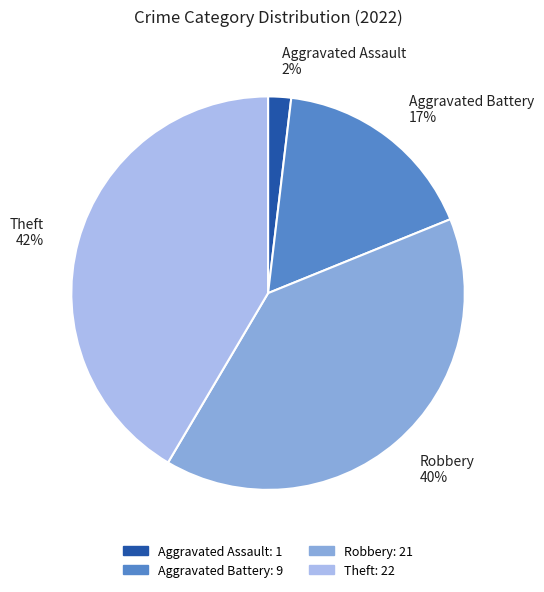

Combined, do Robbery and Aggravated Battery account for over 50%?

Yes